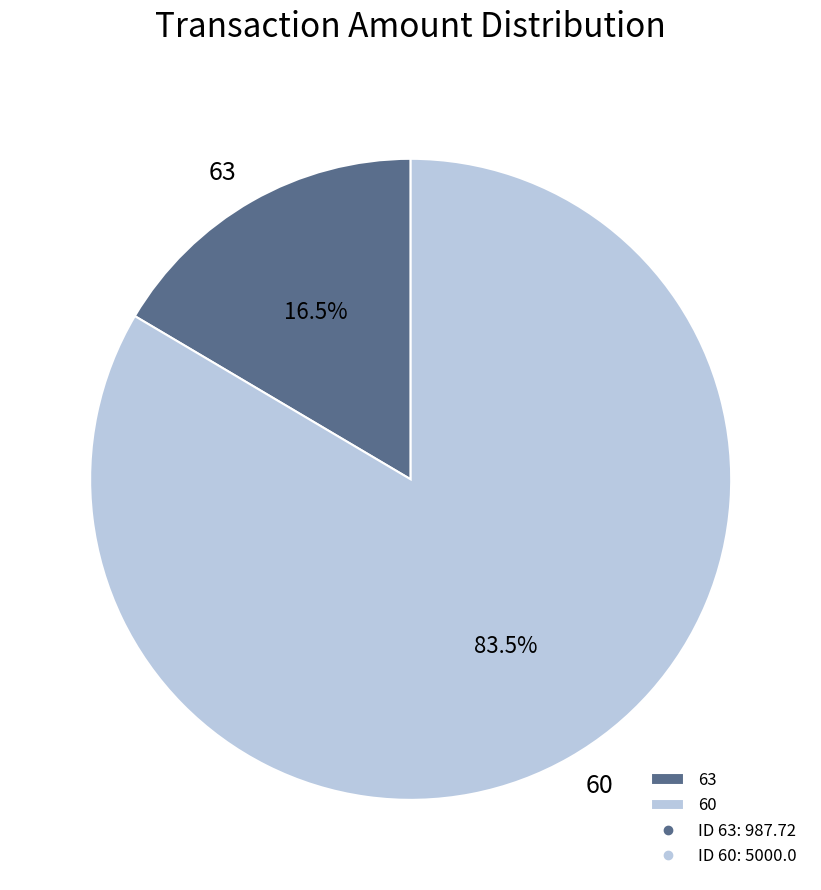

Is there any slice that represents more than half of the pie?

Yes